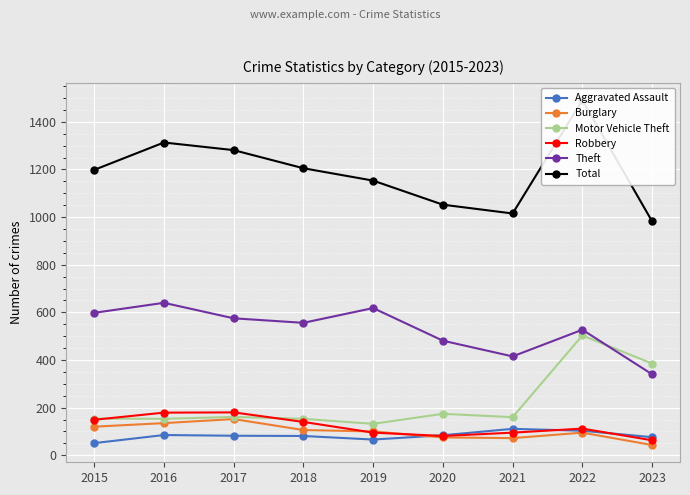

How many values in the Total series are below 1198?

4